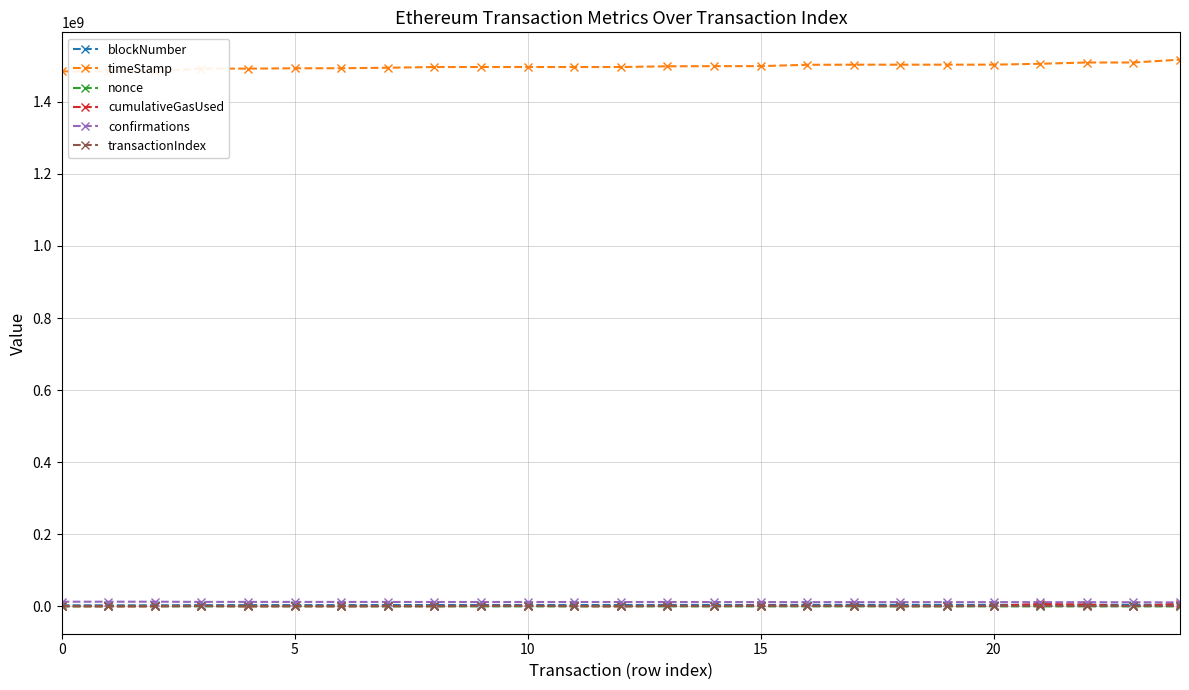

What is the lowest value of the timeStamp series?

1484216680